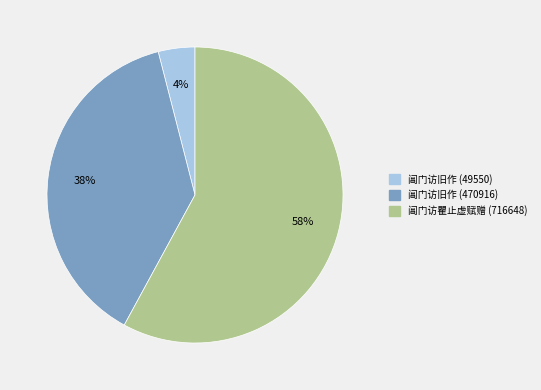

Do 阊门访旧作 (470916) and 阊门访瞿止虚赋赠 (716648) together represent more than half of the pie?

Yes